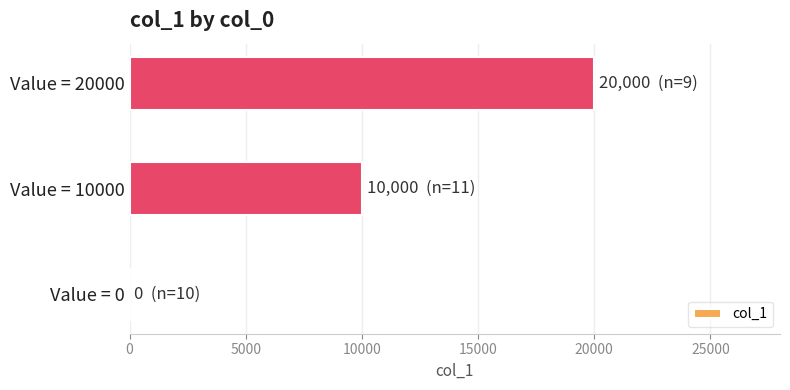

What is the sum of all values?

30000